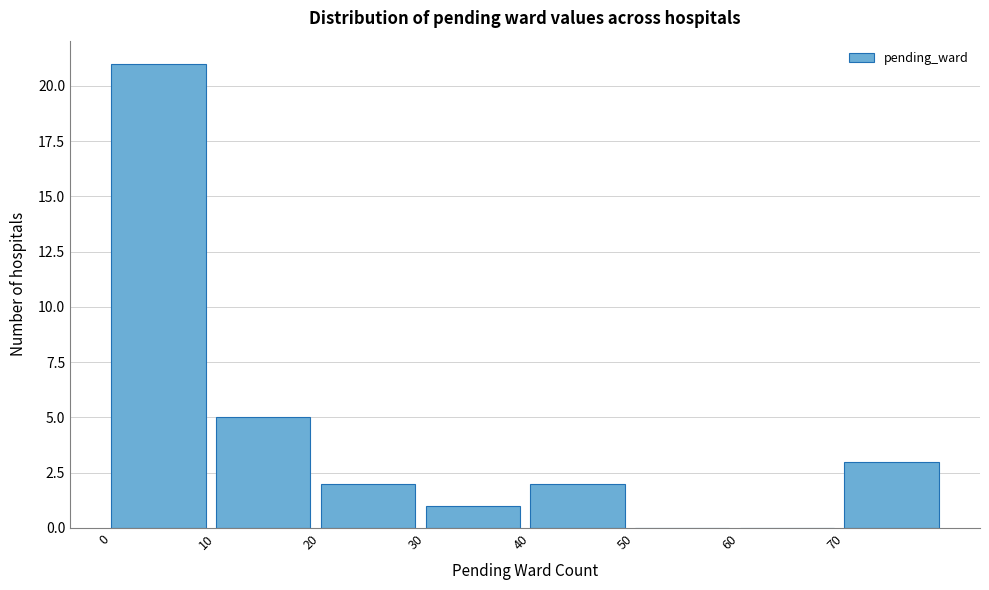

Reading left to right, transcribe this chart: for each bar, give the range it covers on the x-axis and its height. The values are not printed on the chart, so give them approximately, as read against the axis.

0 to 10: 21
10 to 20: 5
20 to 30: 2
30 to 40: 1
40 to 50: 2
50 to 60: 0
60 to 70: 0
70 to 80: 3